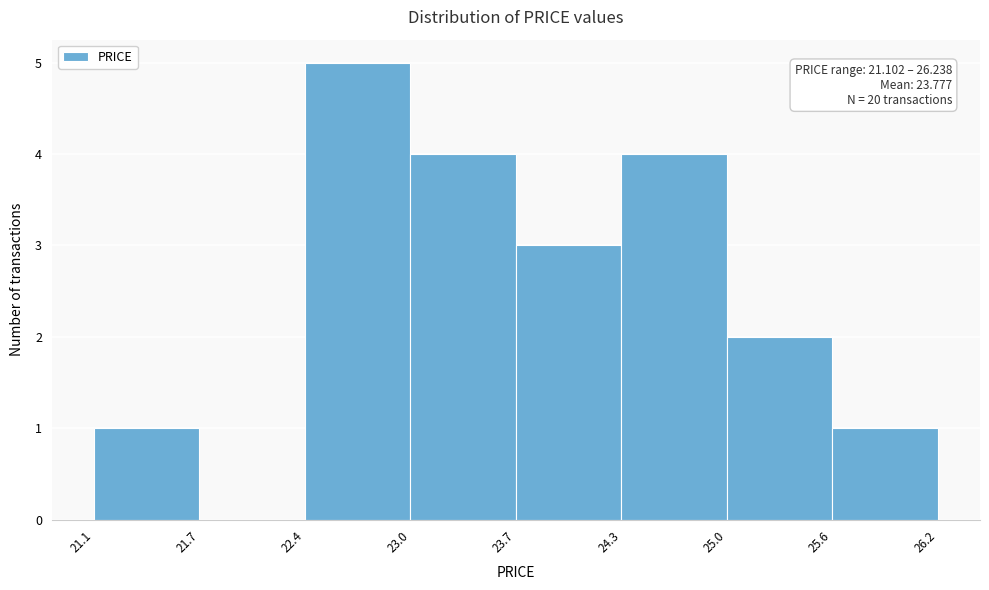

Which range on the x-axis has the tallest bar?

22.4 to 23.0